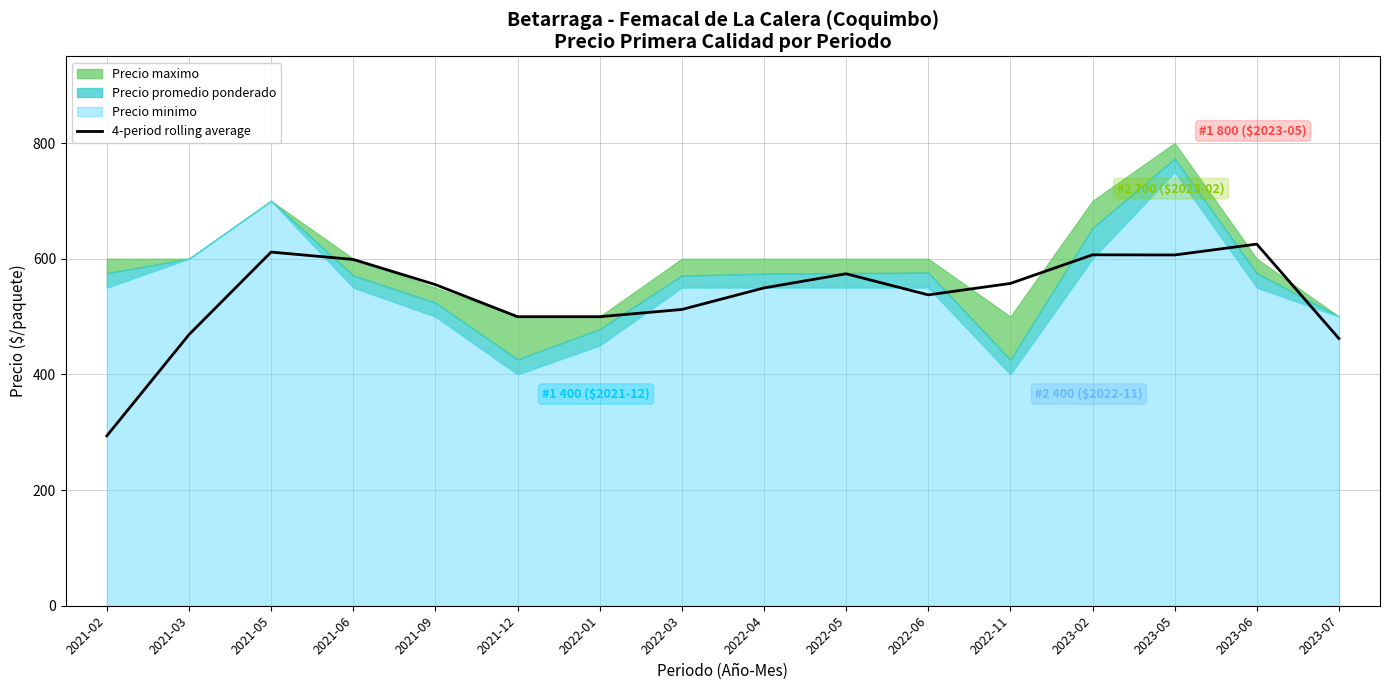

What is the difference between the maximum and minimum values?

331.5